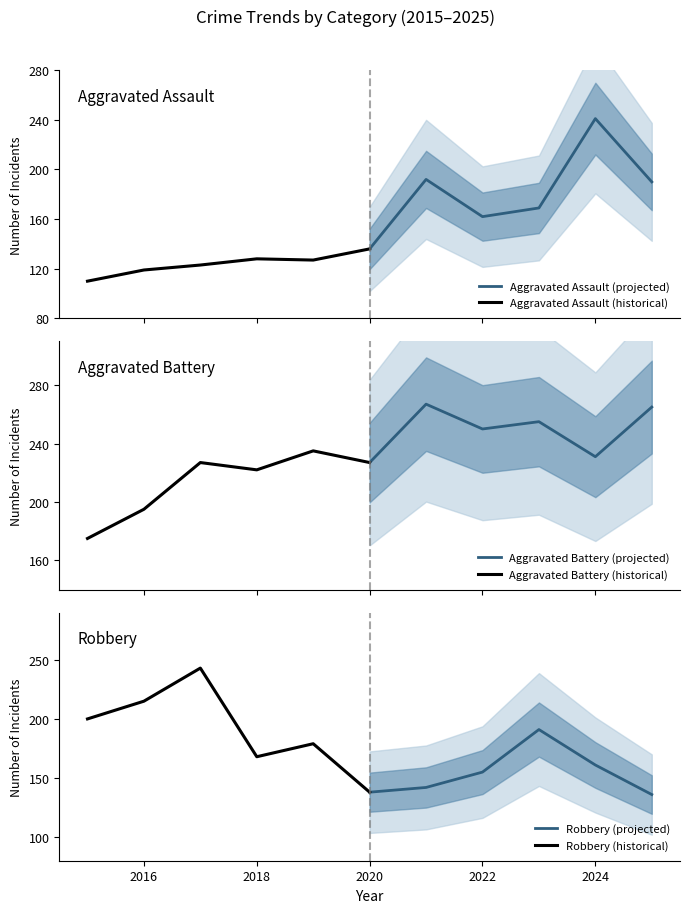

What is the lowest value of the Aggravated Assault (historical) series?

110